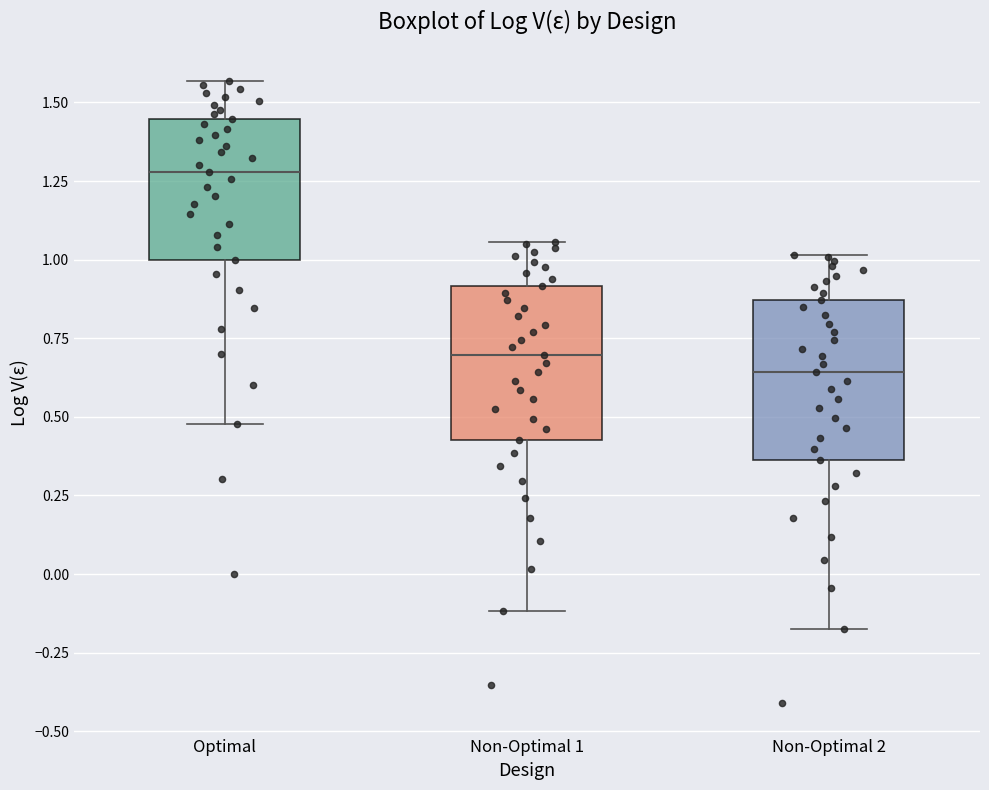

Reading left to right, read every box against the y-axis: the position of its median line, the range the box covers, and the ends of its whiskers. The values are not printed on the chart, so give them approximately, as read against the axis.

Optimal: median 1.30, box 1.00 to 1.45, whiskers 0.50 to 1.55
Non-Optimal 1: median 0.70, box 0.45 to 0.90, whiskers -0.10 to 1.05
Non-Optimal 2: median 0.65, box 0.35 to 0.85, whiskers -0.20 to 1.00